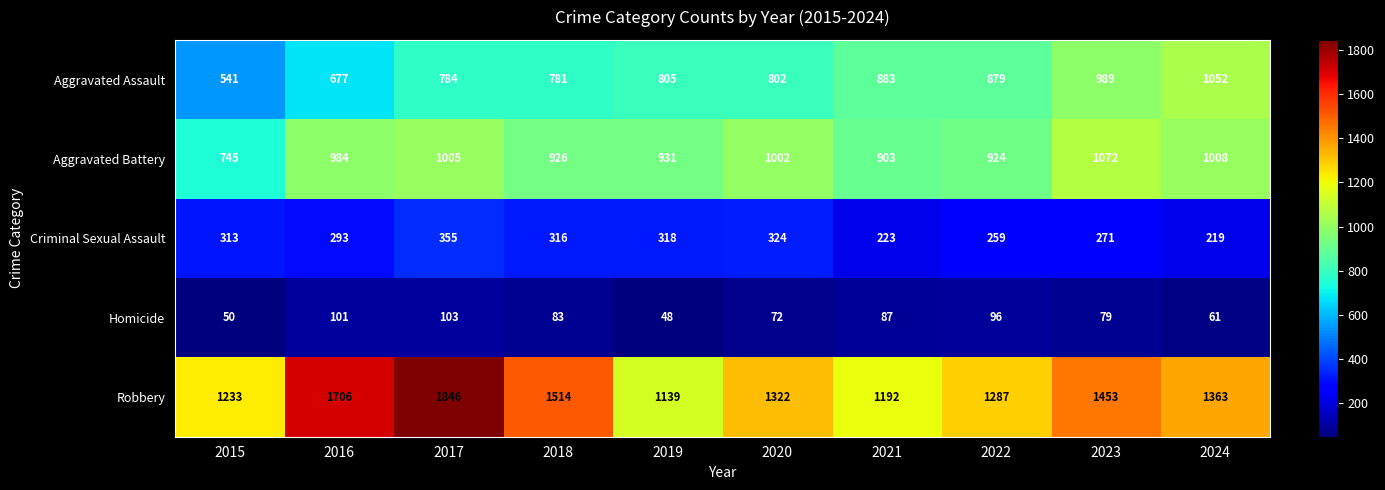

What is the sum of all Robbery values?

14055